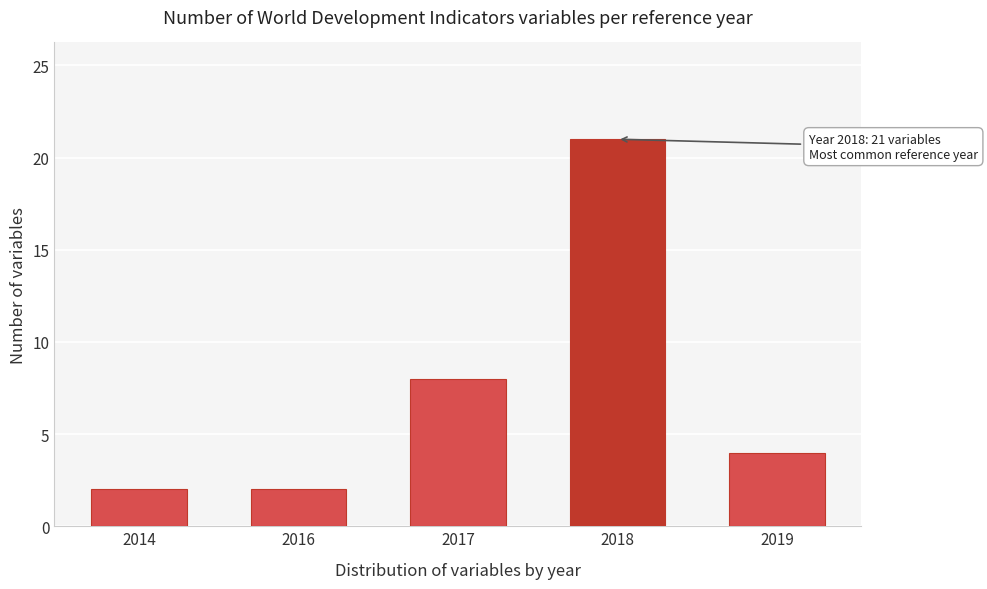

Reading left to right, transcribe all the data shown in this chart.

2	2	8	21	4